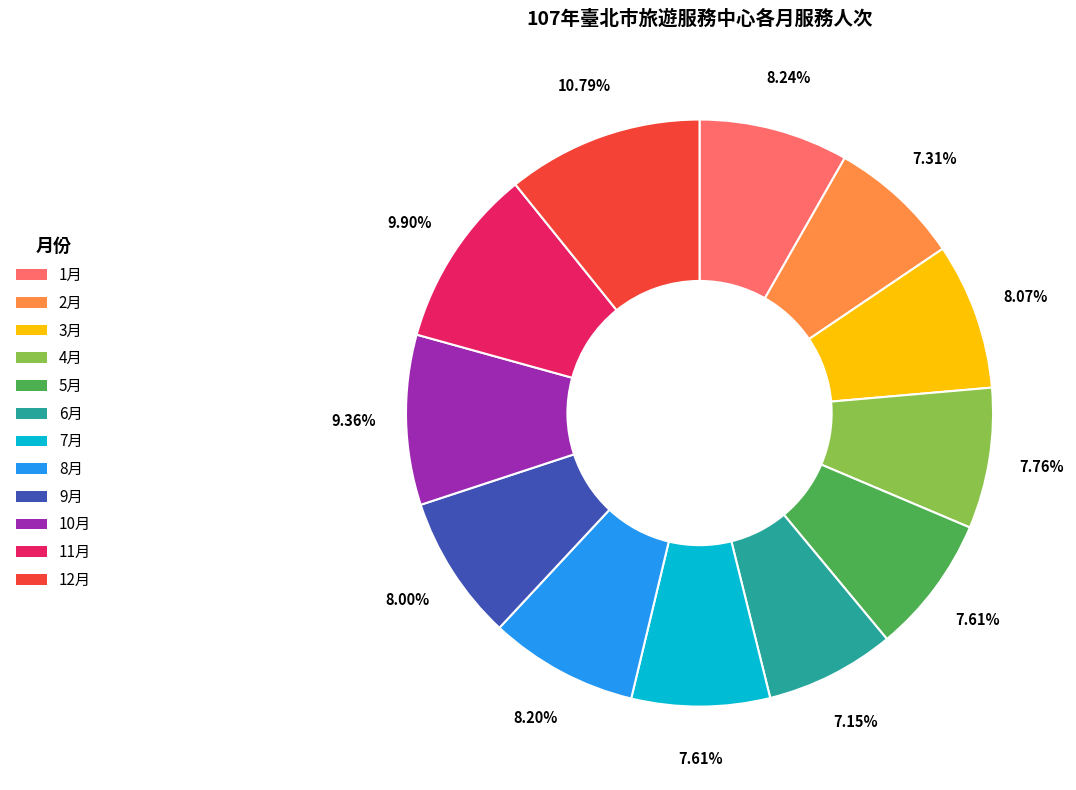

To the nearest percent, what is the difference between the largest and smallest slice percentages?

4%